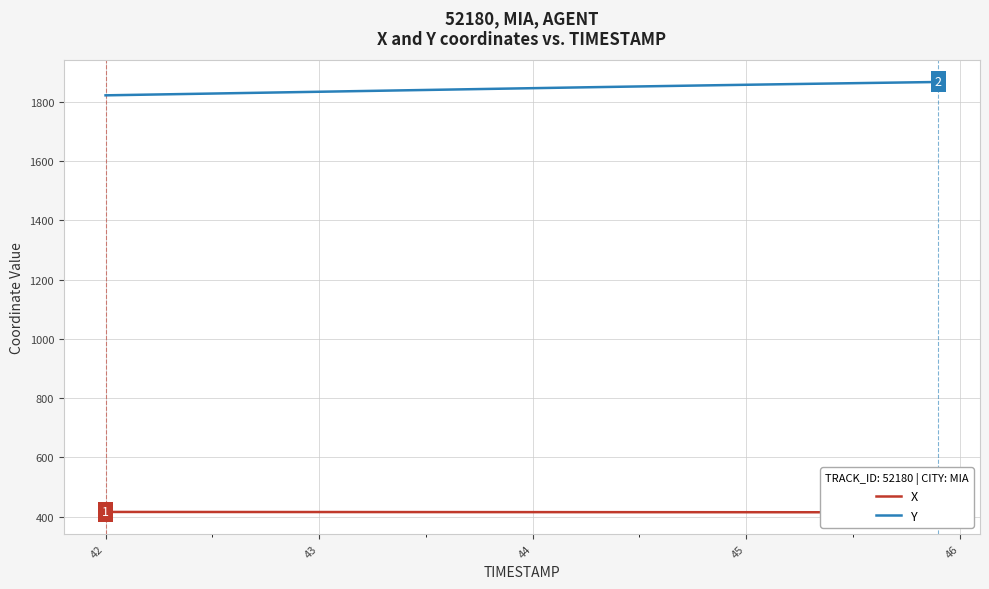

Is it true that Y equals 711.6 at 44?

False